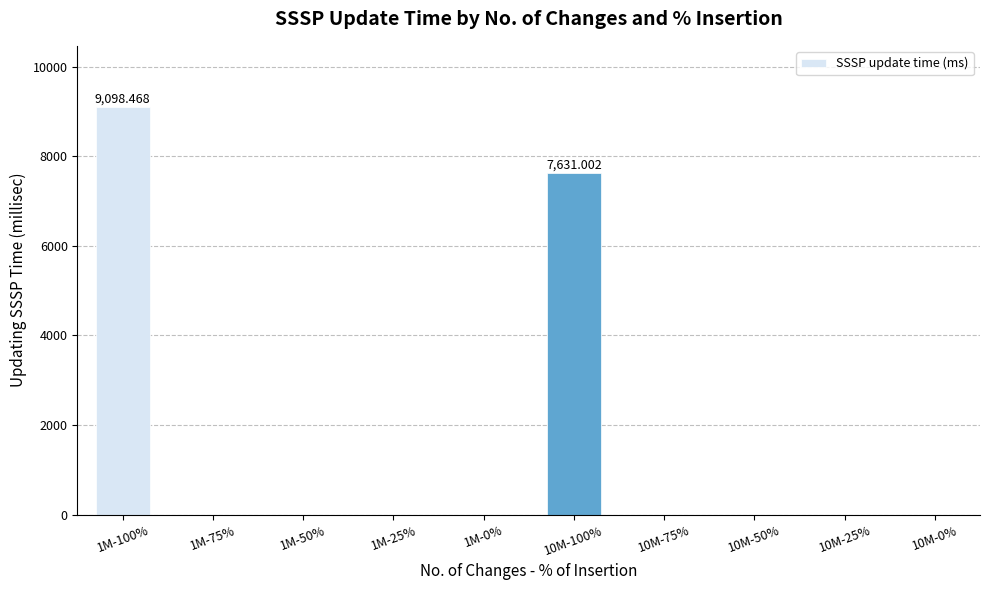

Which has a higher value, 10M-100% or 10M-50%?

10M-100%